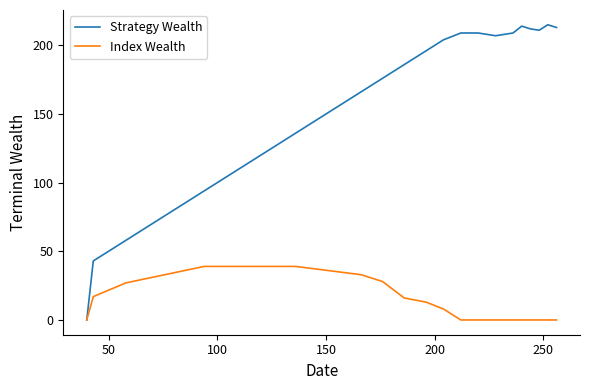

What is the greatest value displayed?

215